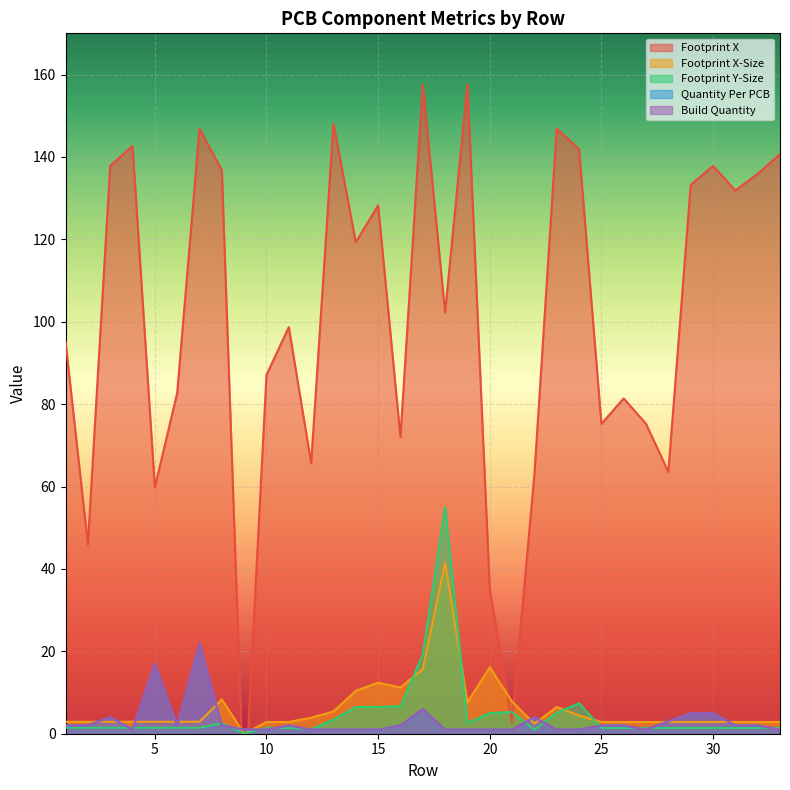

At which label is Footprint Y-Size closest to 27?

17